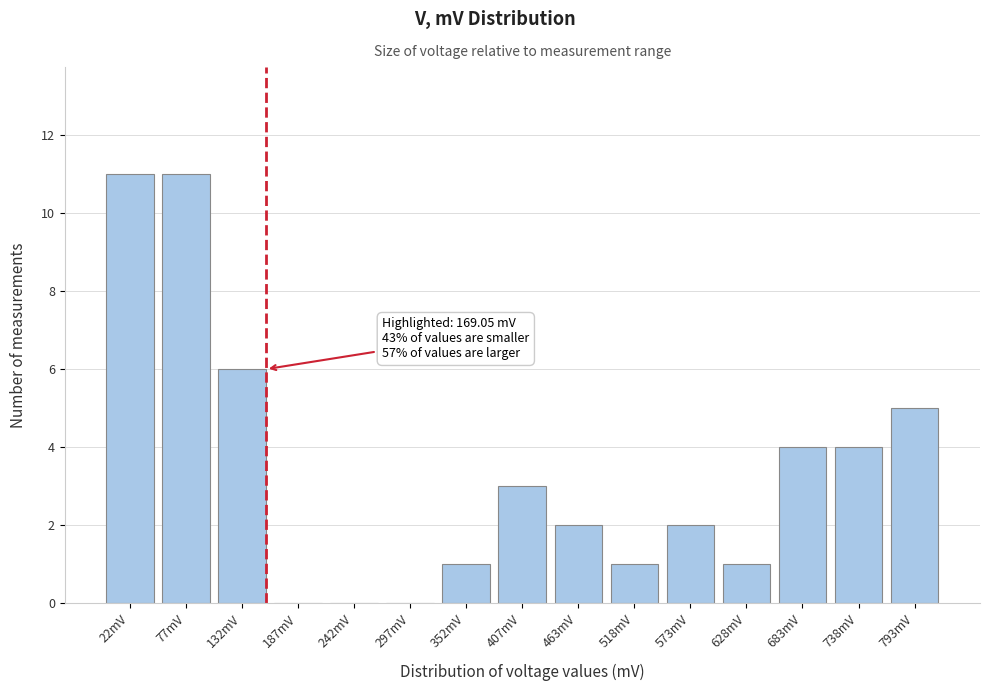

Reading left to right, list all the values displayed in this chart.

22mV=11	77mV=11	132mV=6	187mV=0	242mV=0	297mV=0	352mV=1	407mV=3	463mV=2	518mV=1	573mV=2	628mV=1	683mV=4	738mV=4	793mV=5